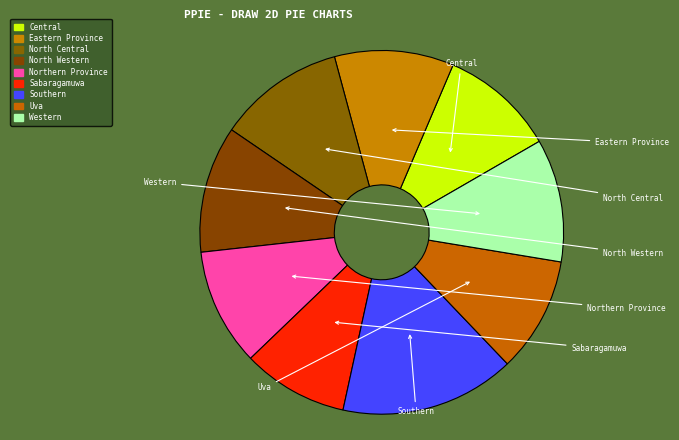

What percentage do Northern Province and North Western together represent?

21.7%